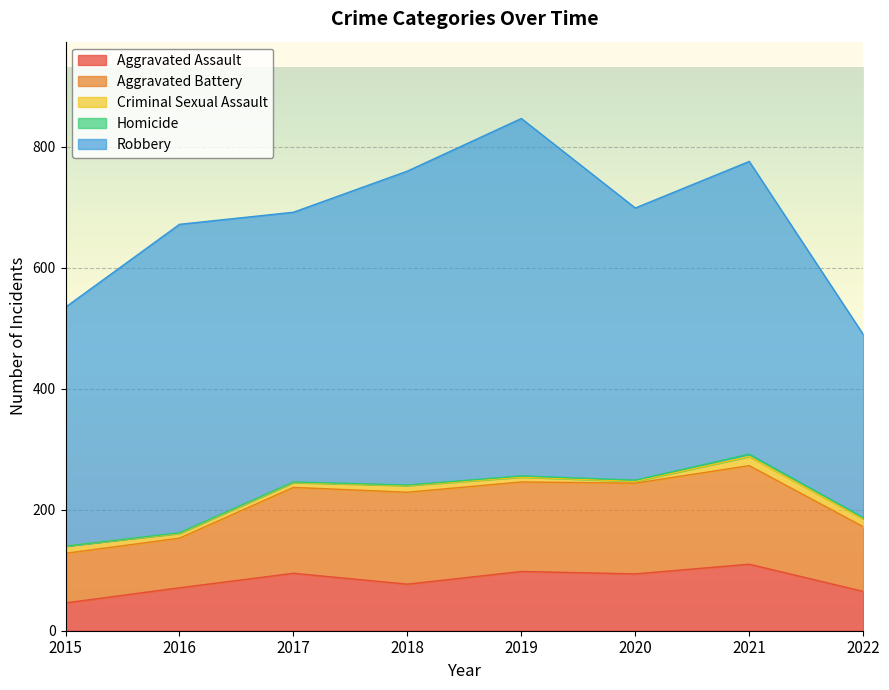

Between 2017 and 2015, which is larger?

2017